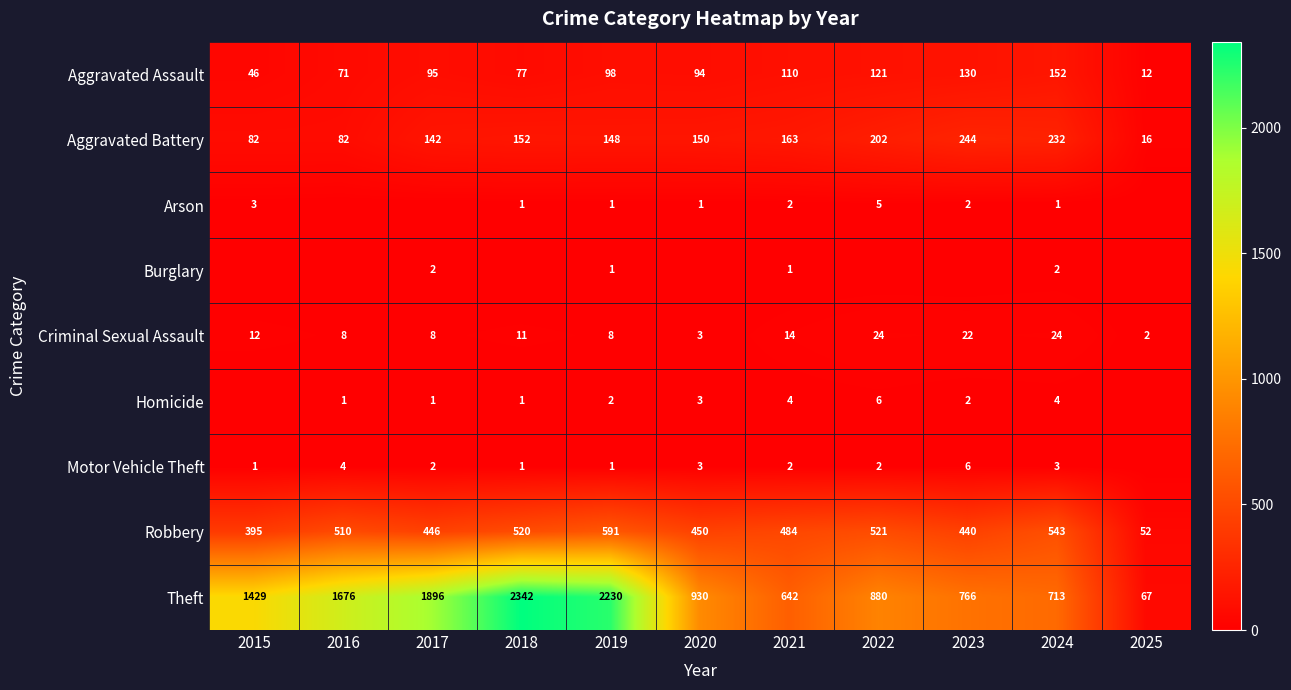

What is the total value across all series at 2023?

1612